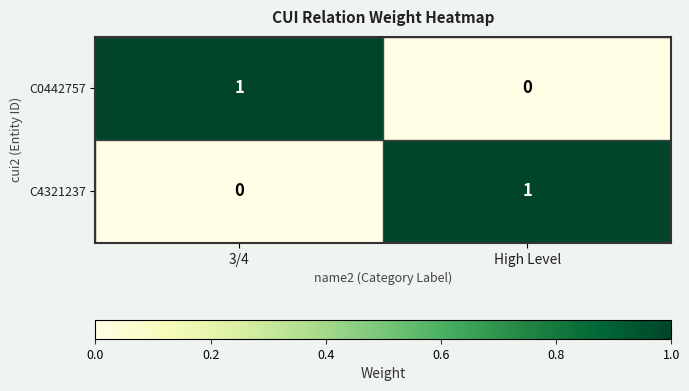

The value of C4321237 at 3/4 is 0. True or false?

True